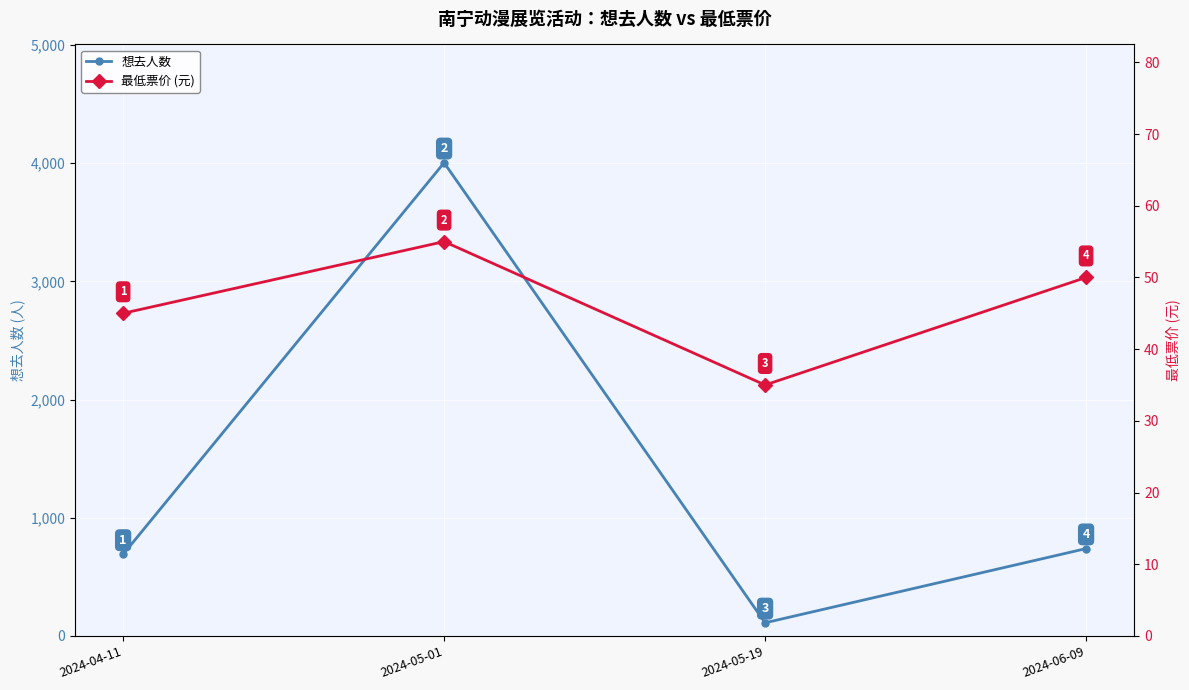

List the labels in order of 最低票价 (元) value, smallest first.

2024-05-19, 2024-04-11, 2024-06-09, 2024-05-01